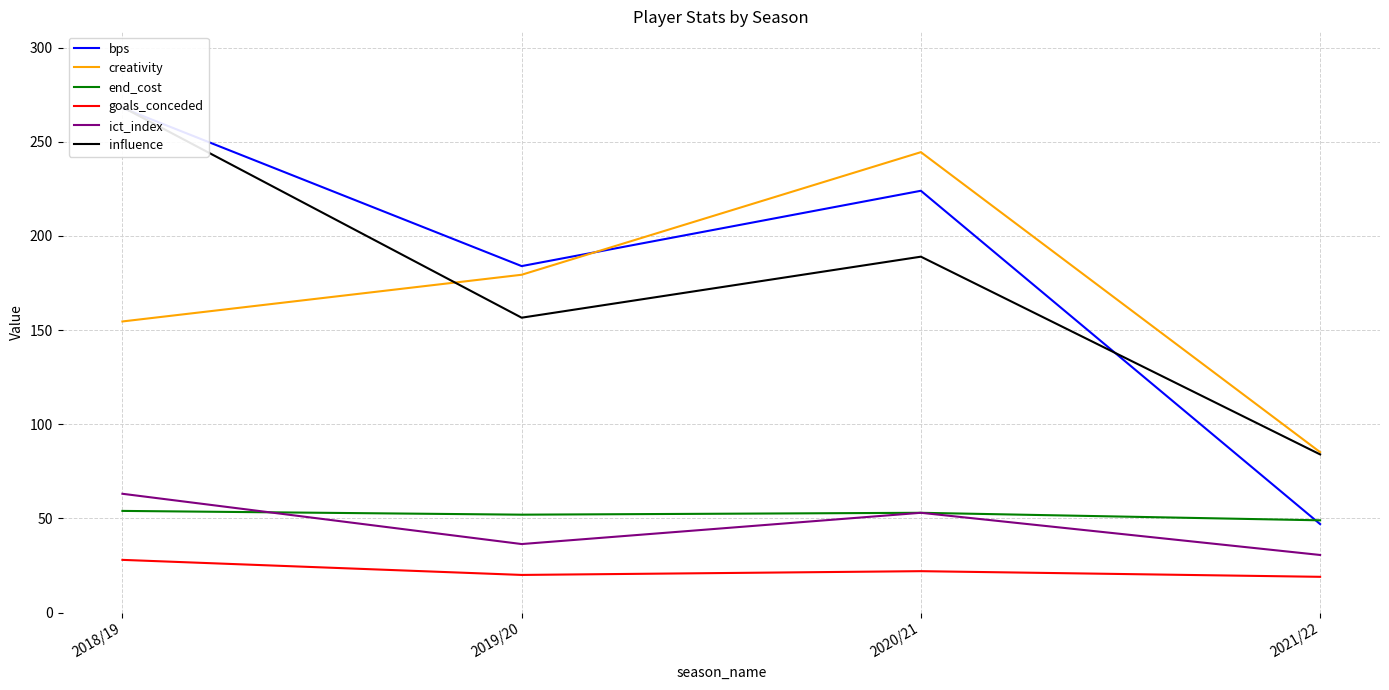

Which series changed the most between 2020/21 and 2021/22?

bps